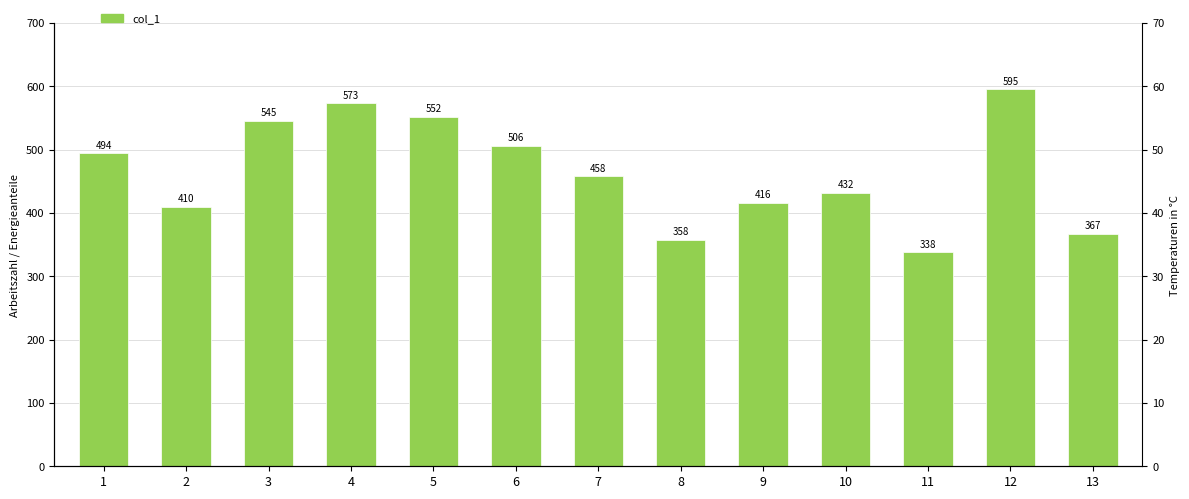

What is the change in value from 2 to 11?

-72